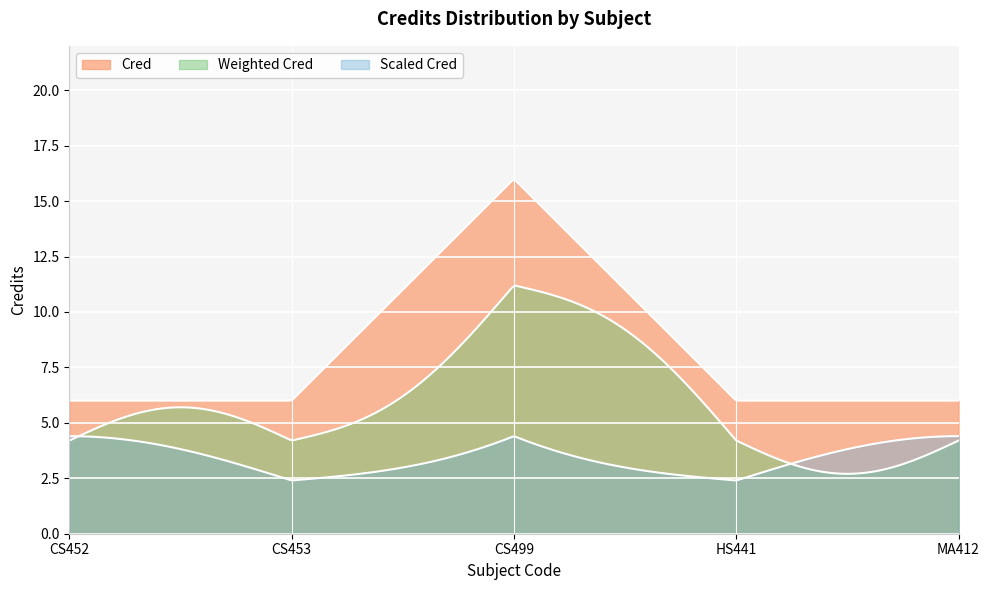

True or false: the data shows 2 at MA412.

False